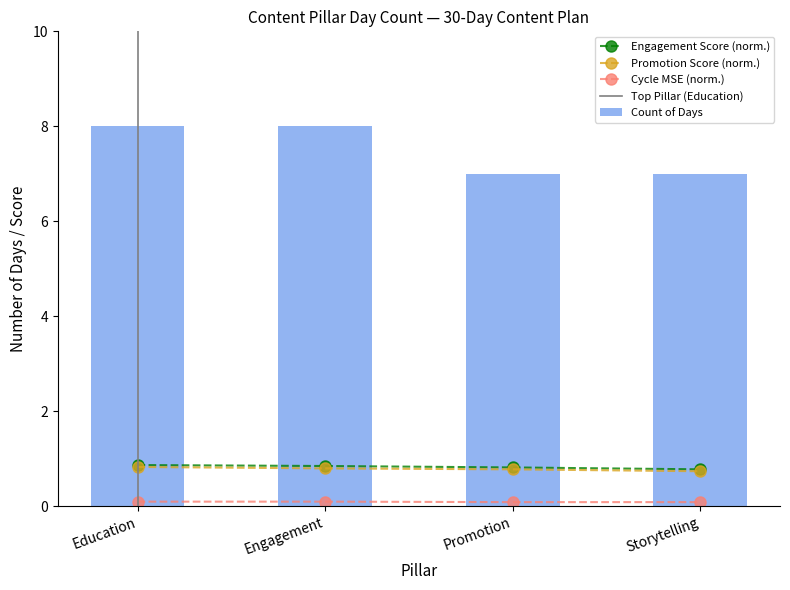

True or false: Cycle MSE (norm.) and Engagement Score (norm.) cross at least once.

False